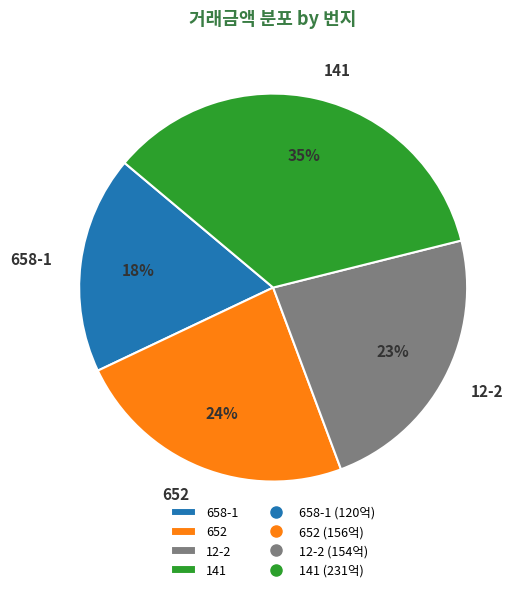

How many segments does this pie chart have?

4